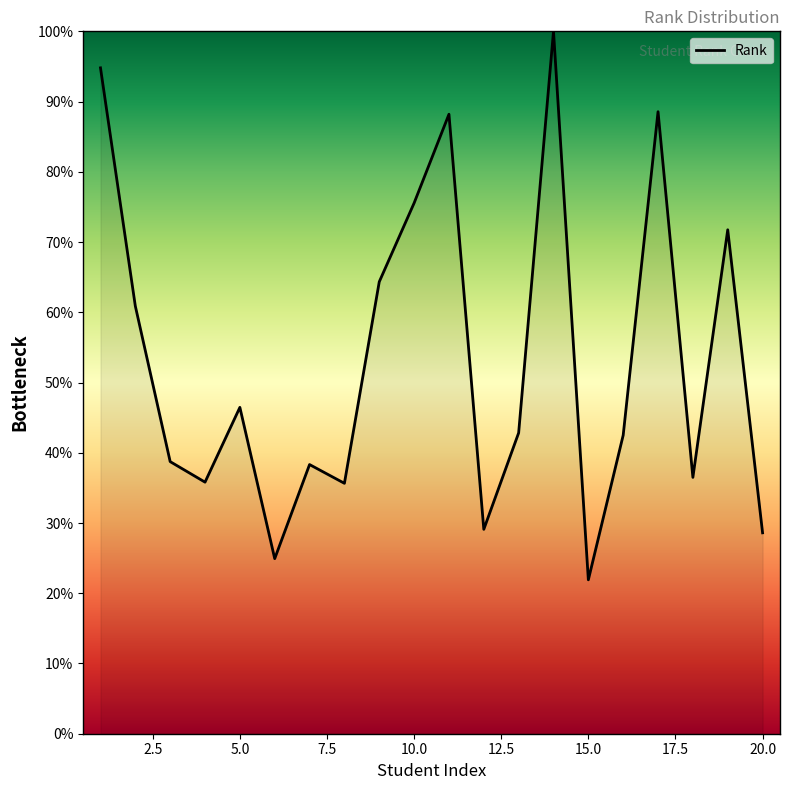

How many interior local peaks (higher than both neighbors) does the data have?

6